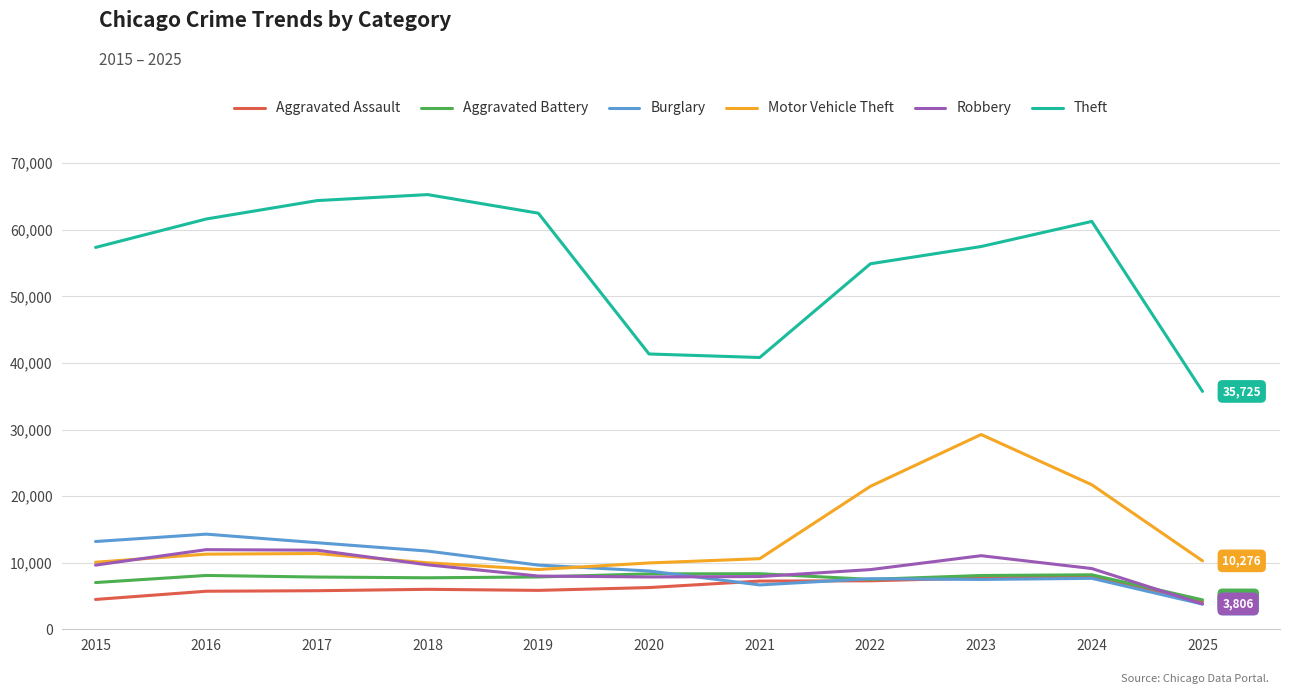

What is the lowest value of the Aggravated Battery series?

4416